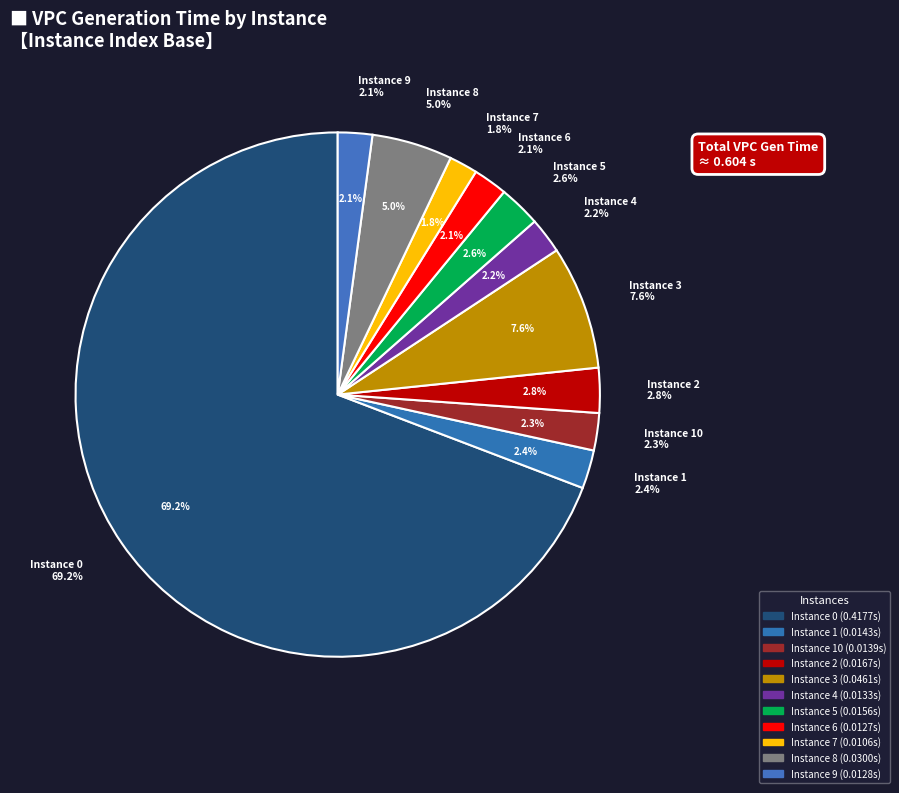

True or false: 3 accounts for 8% of the total.

True